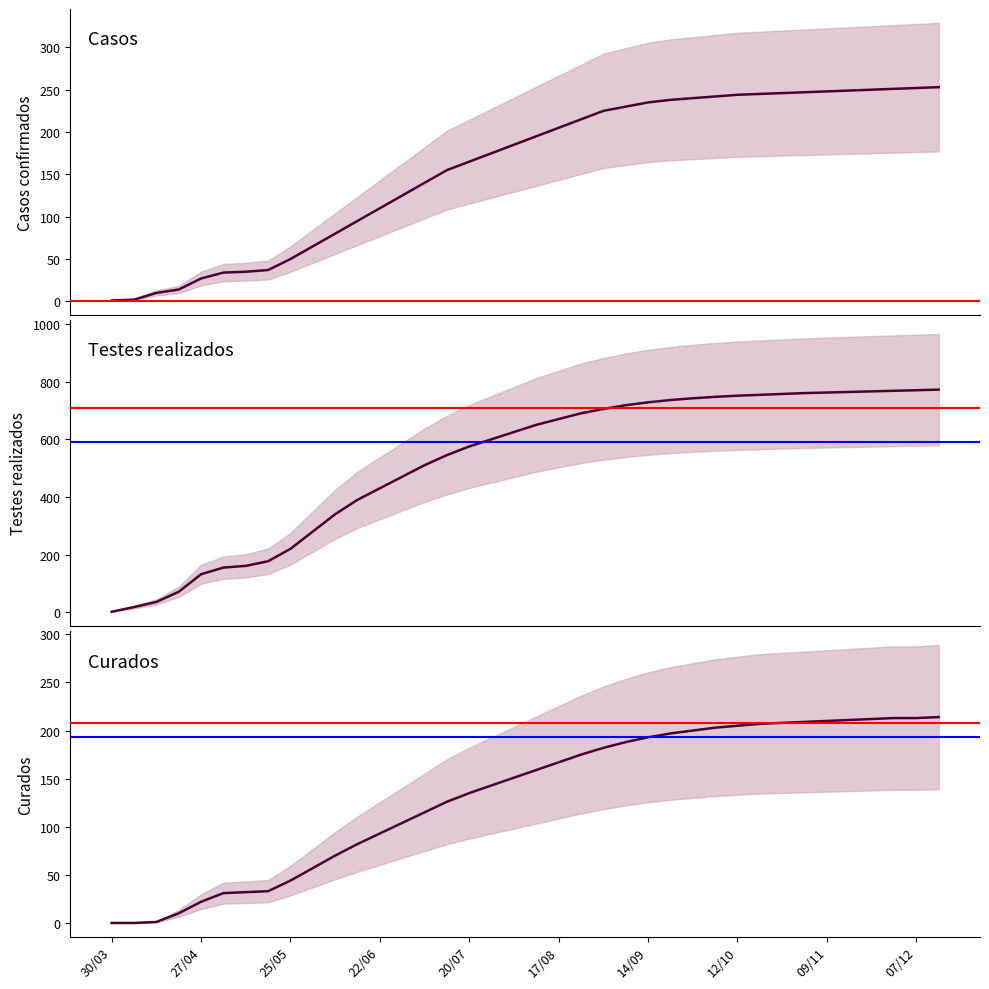

What is the sum of all casos values?

6015